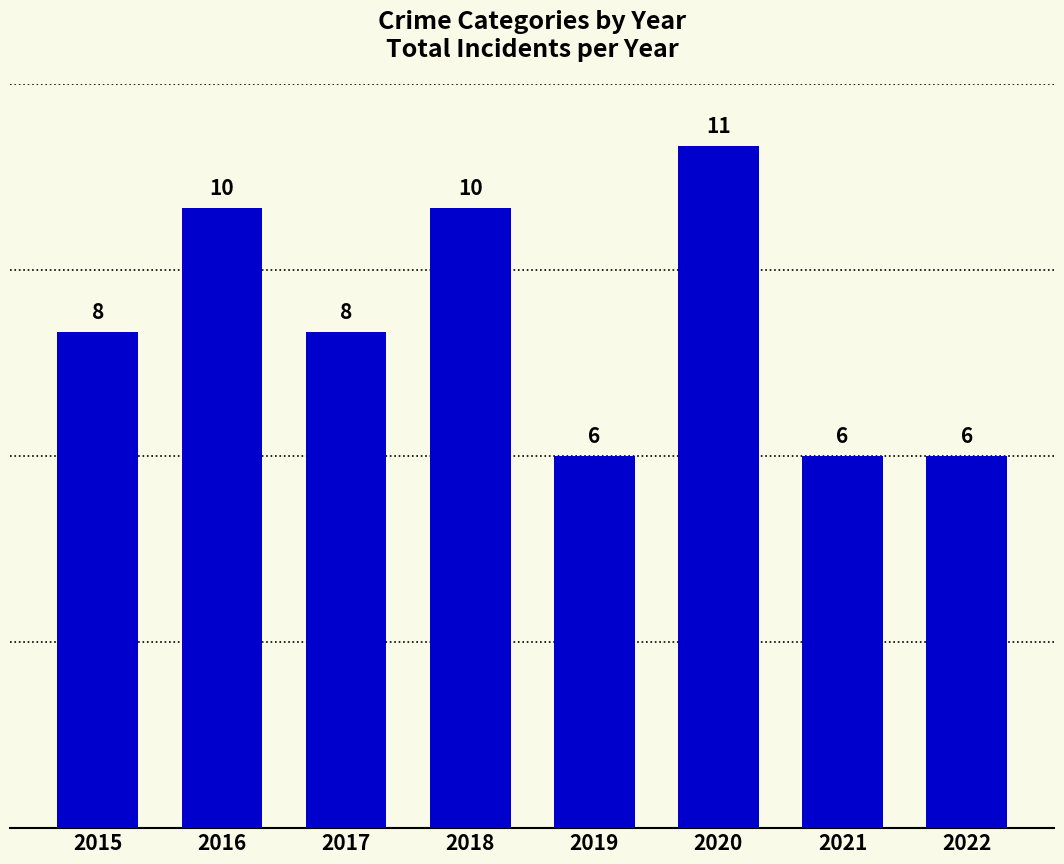

How many values are between 6 and 10?

7